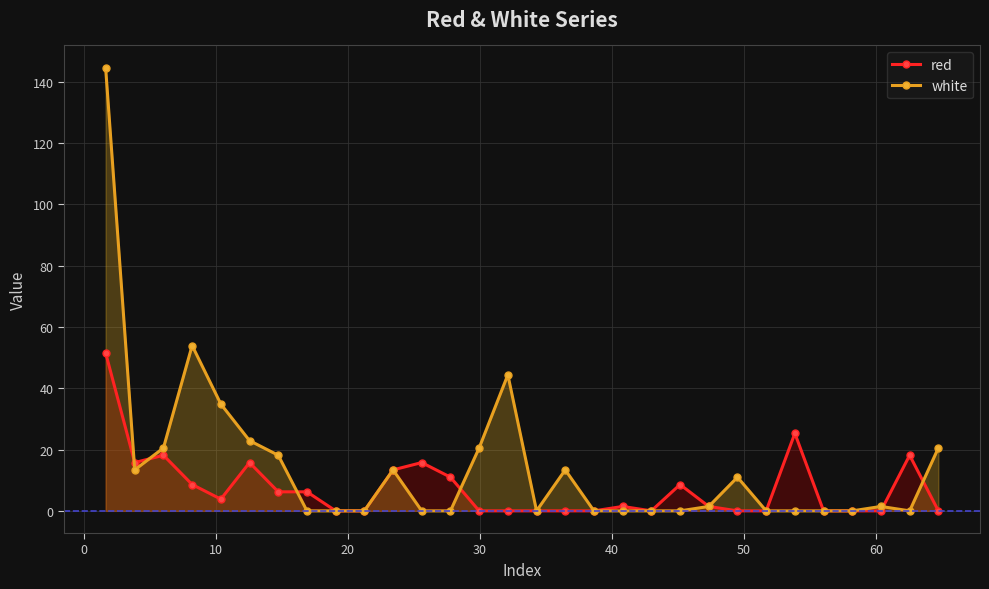

Does the chart have visible grid lines?

Yes